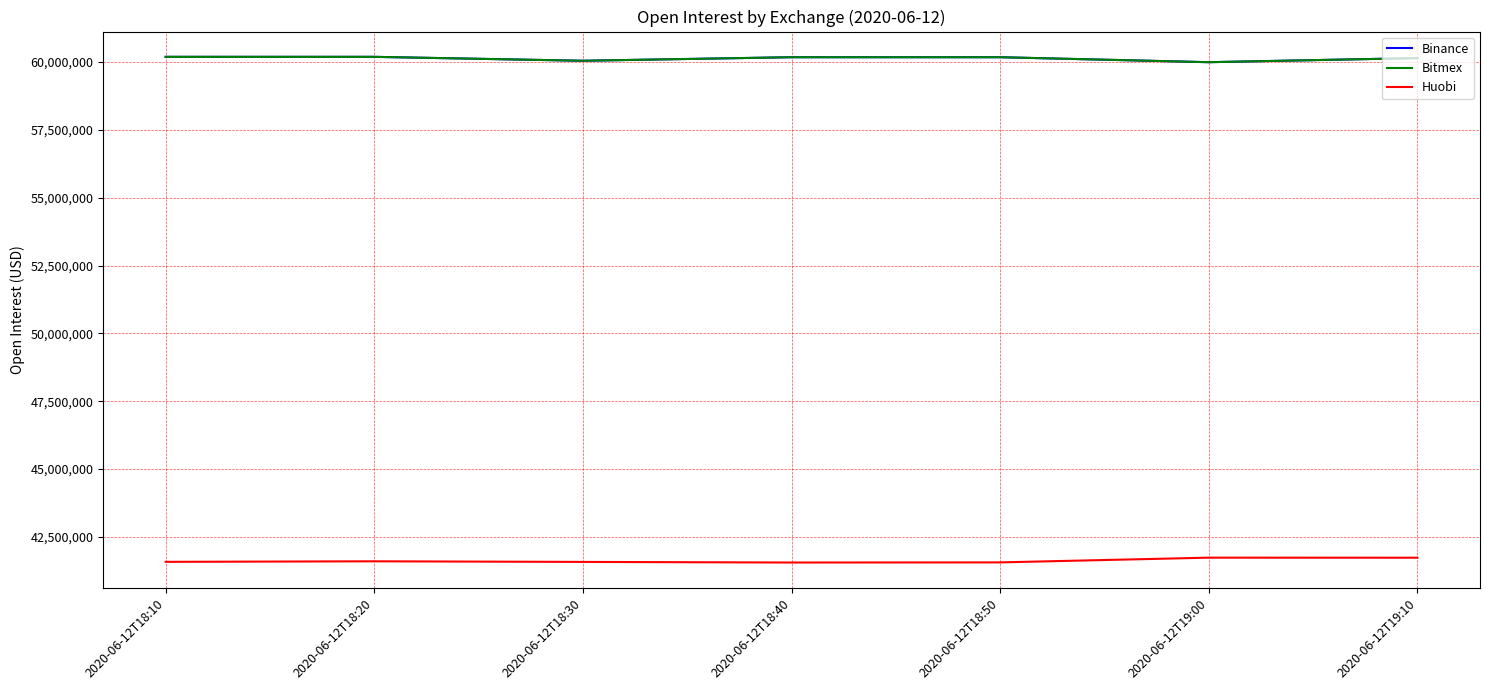

The value of Bitmex at 2020-06-12T18:50 is 60178620. True or false?

True